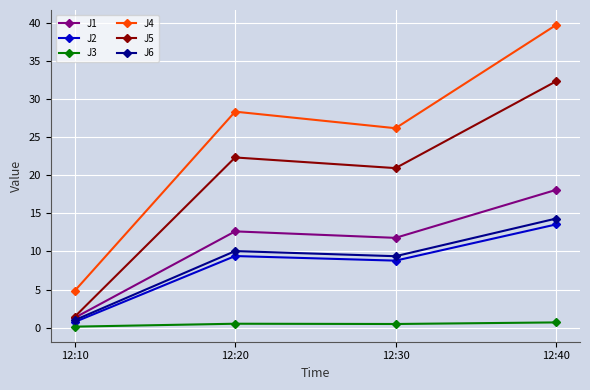

Which series has the largest range (max minus min)?

J4